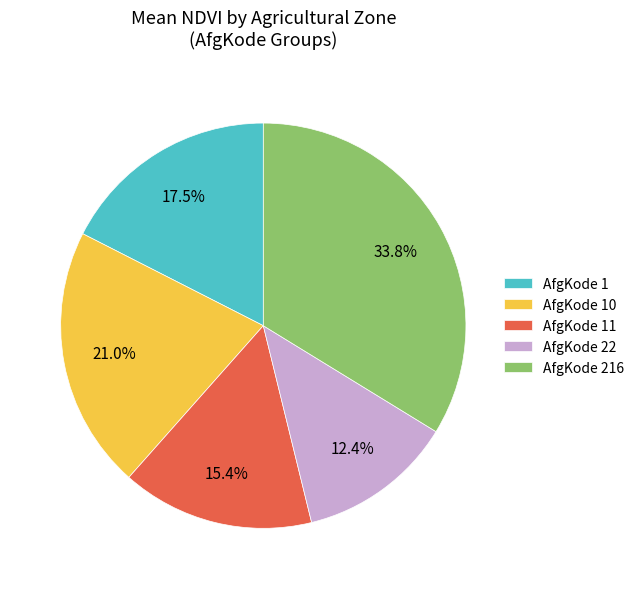

What is the smallest slice in the pie chart?

AfgKode 22